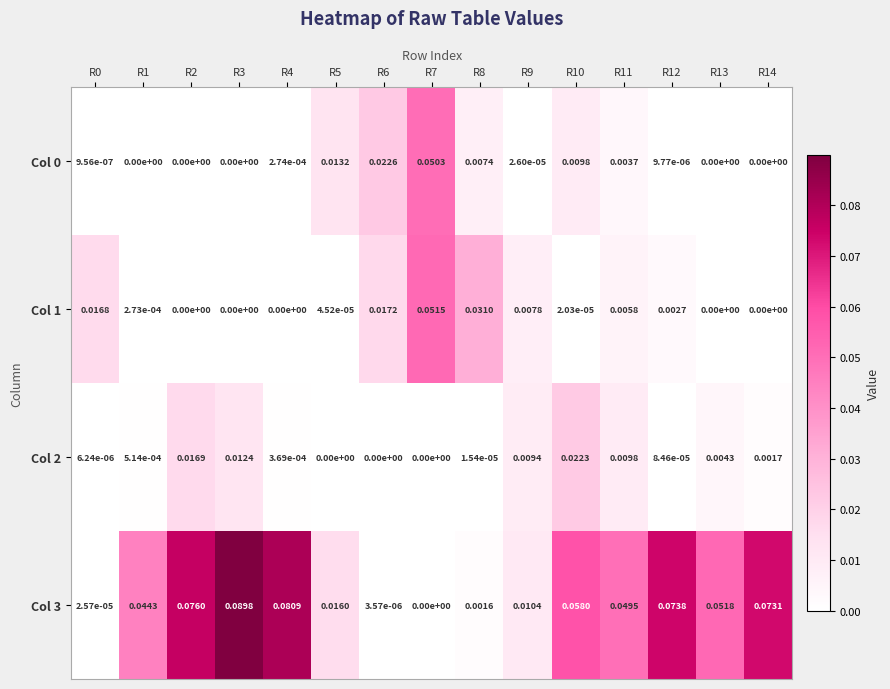

Which series changed the most between R3 and R9?

Col 3